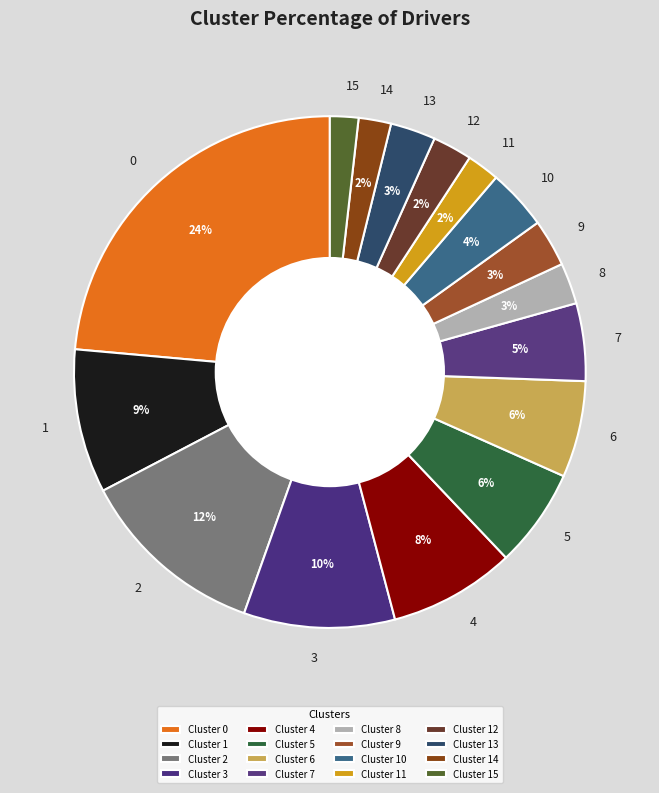

True or false: 1 accounts for 9% of the total.

True